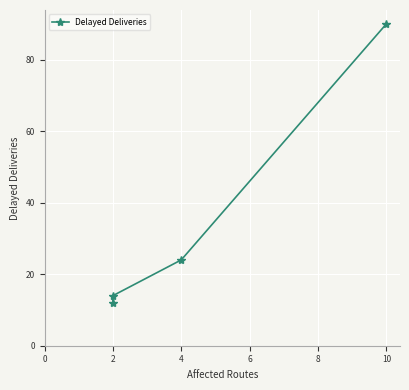

Reading right to left, extract all data points from this chart.

90	24	14	12